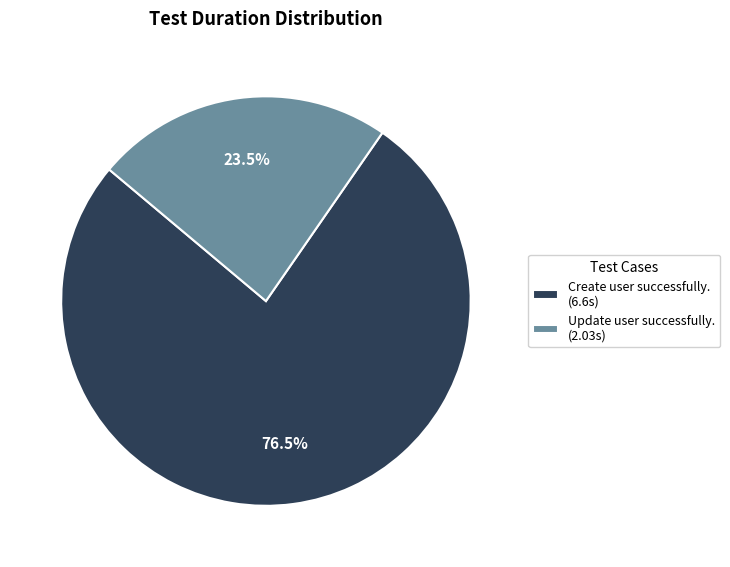

Combined, do Create user successfully. (6.6s) and Update user successfully. (2.03s) account for over 50%?

Yes